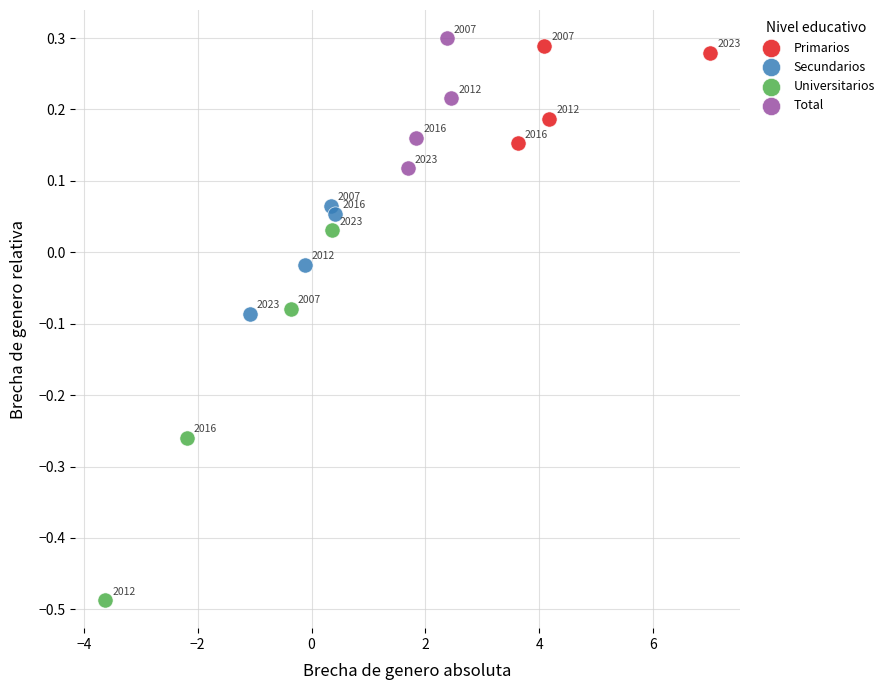

Which series has the largest Y range (max minus min)?

Universitarios